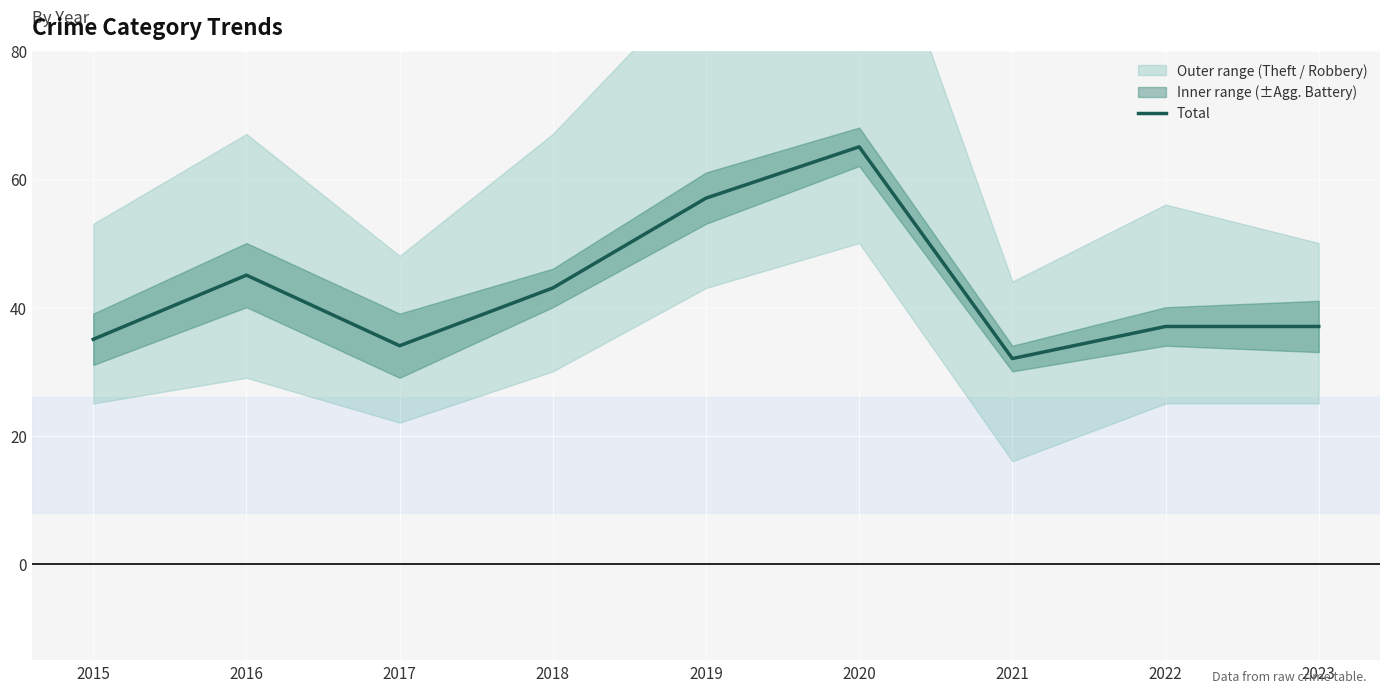

Where does the data first go above 37?

2016